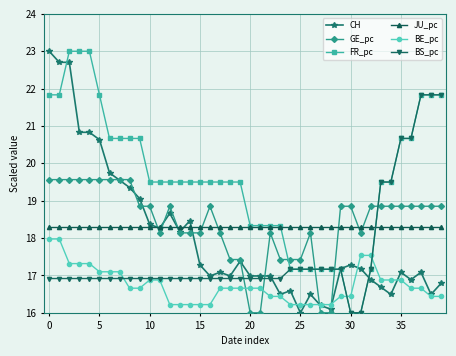

True or false: GE_pc has more than 0 points higher than both neighbors.

True